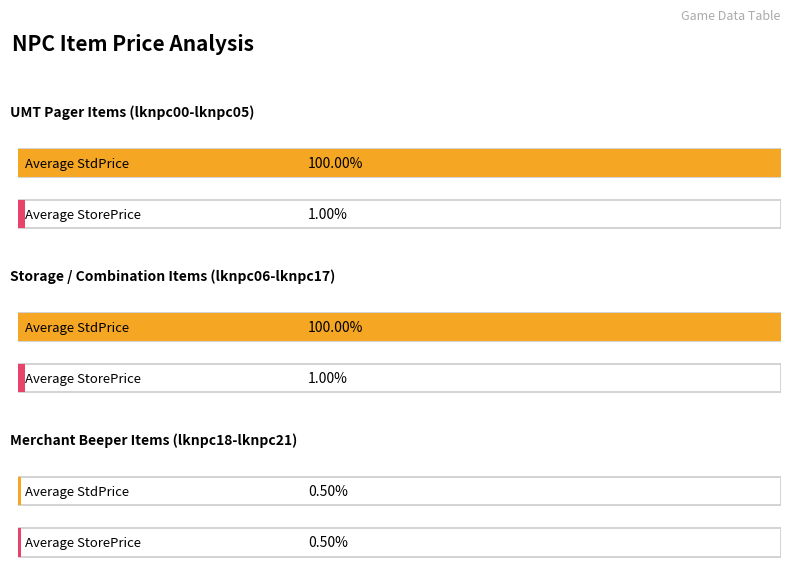

List the labels in order of StorePrice value, smallest first.

lknpc18, lknpc19, lknpc20, lknpc21, lknpc00, lknpc01, lknpc02, lknpc03, lknpc04, lknpc05, lknpc06, lknpc07, lknpc08, lknpc09, lknpc10, lknpc11, lknpc12, lknpc13, lknpc14, lknpc15, lknpc16, lknpc17